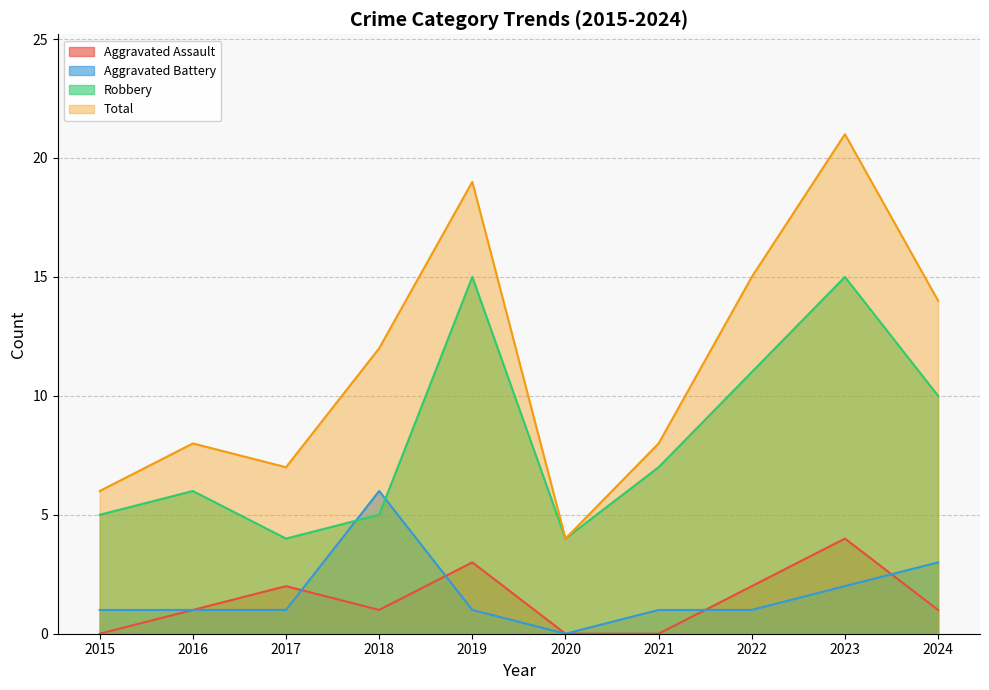

What is the total value across all series at 2015?

12